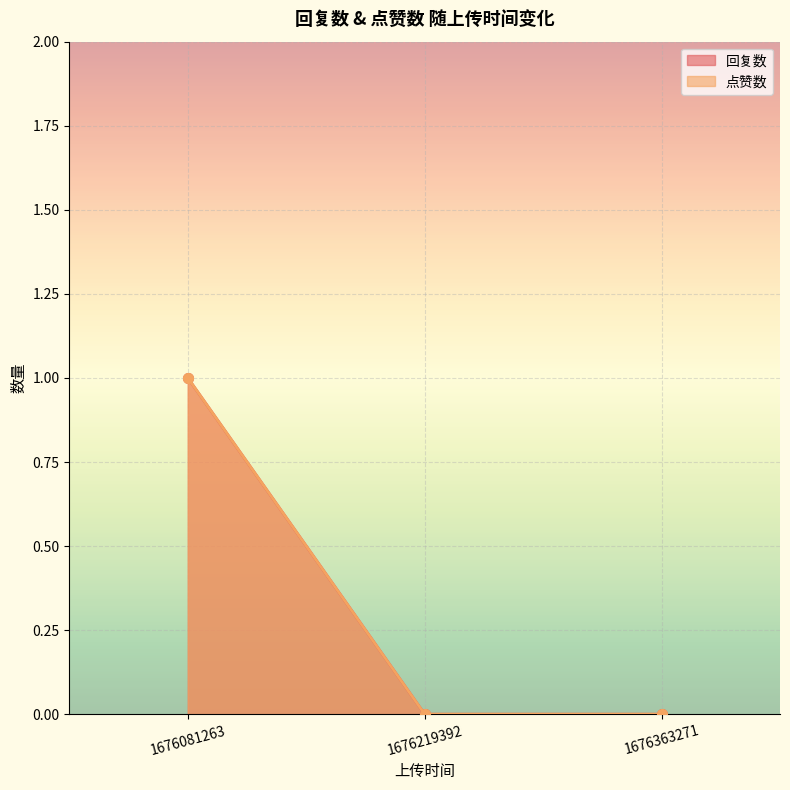

Between 1676081263 and 1676363271, which series saw the biggest shift?

回复数